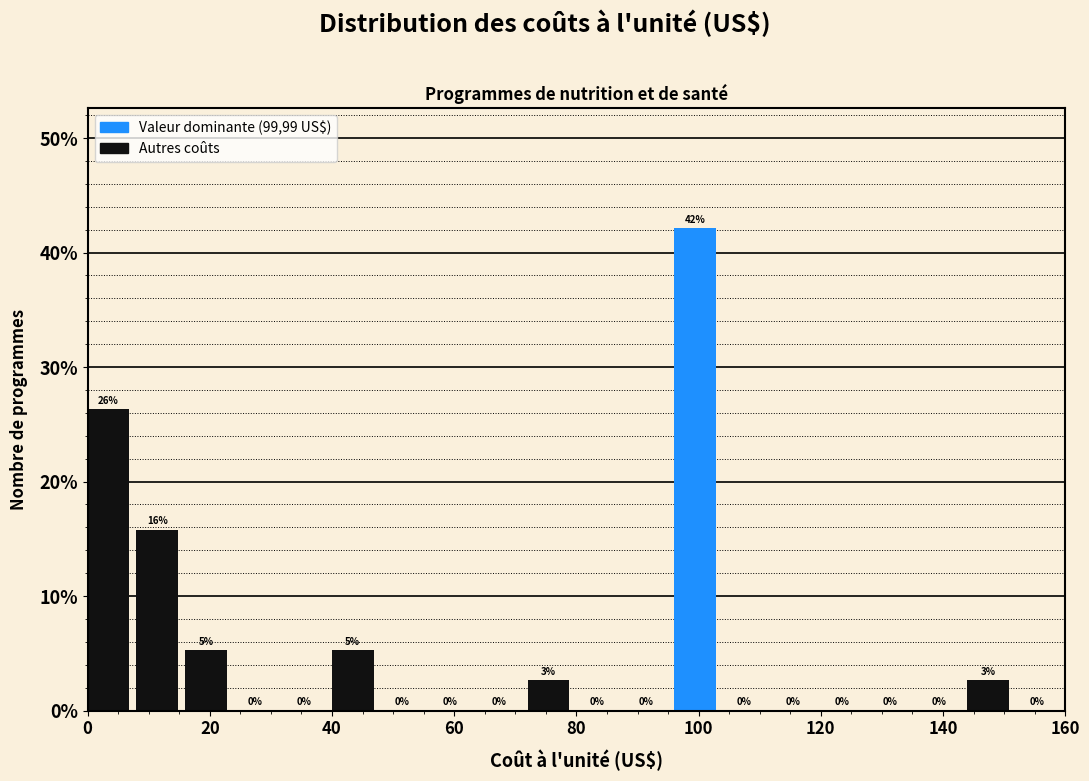

Which range on the x-axis has the tallest bar?

96 to 104